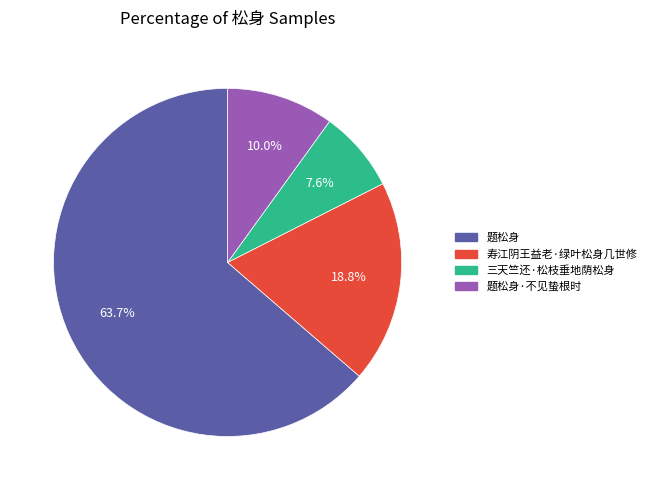

Does any single category account for the majority?

Yes